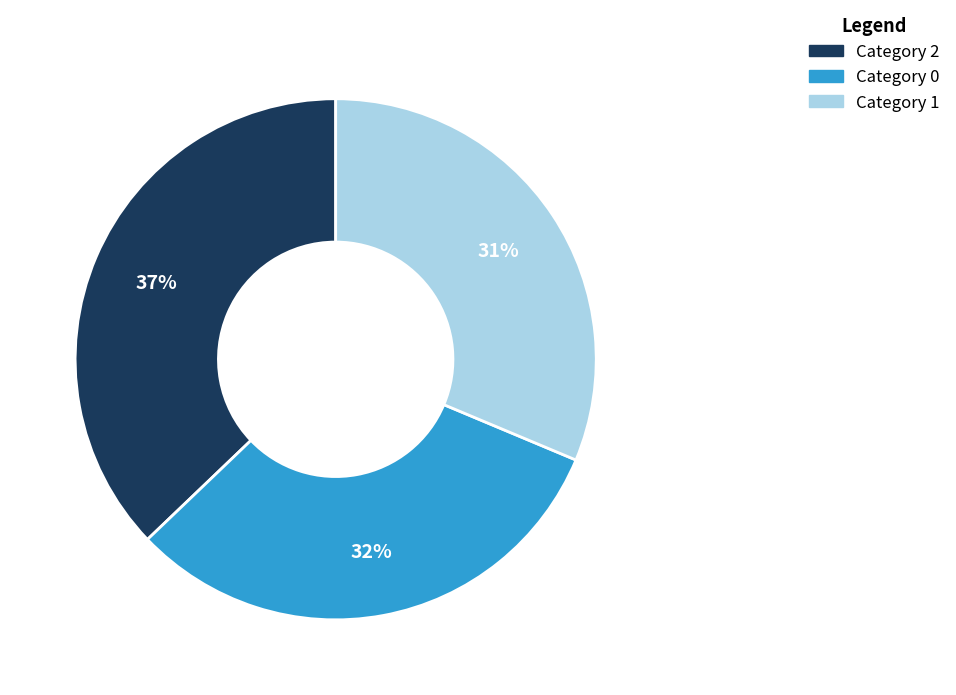

Is there a majority slice in this chart?

No